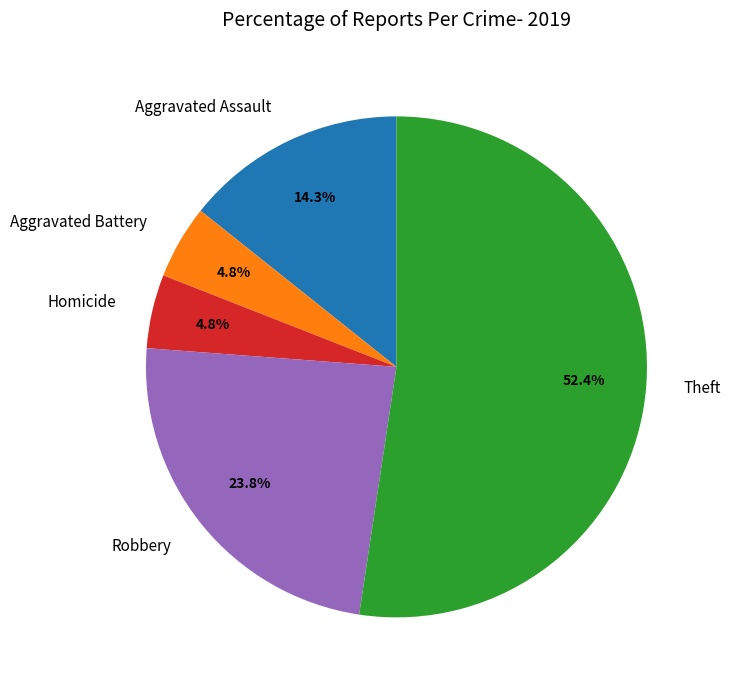

Which slice represents more than half of the pie?

Theft